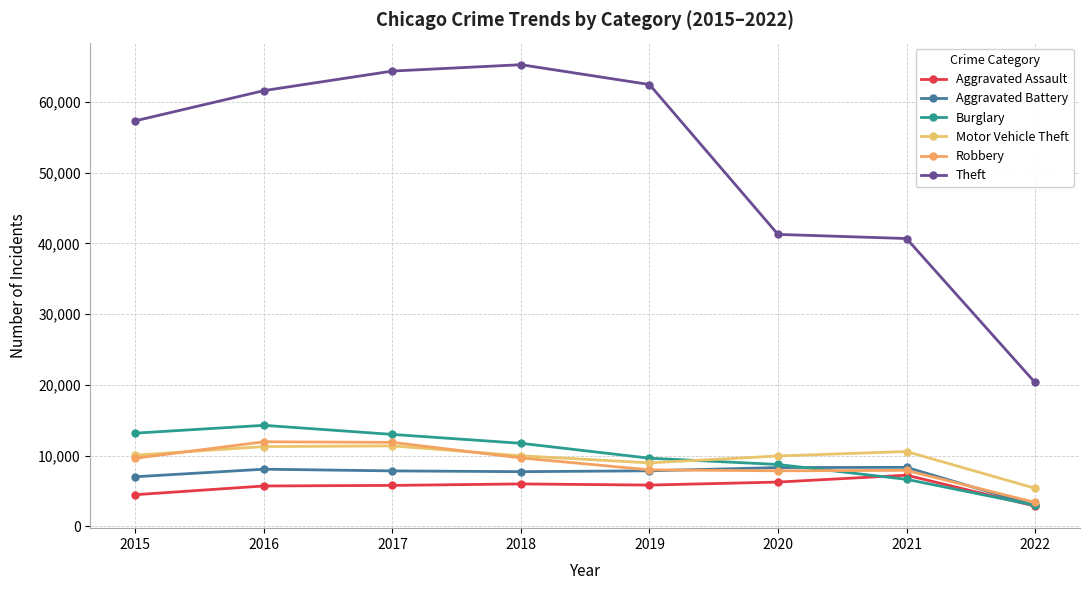

How many data points in Burglary are less than 11746?

4